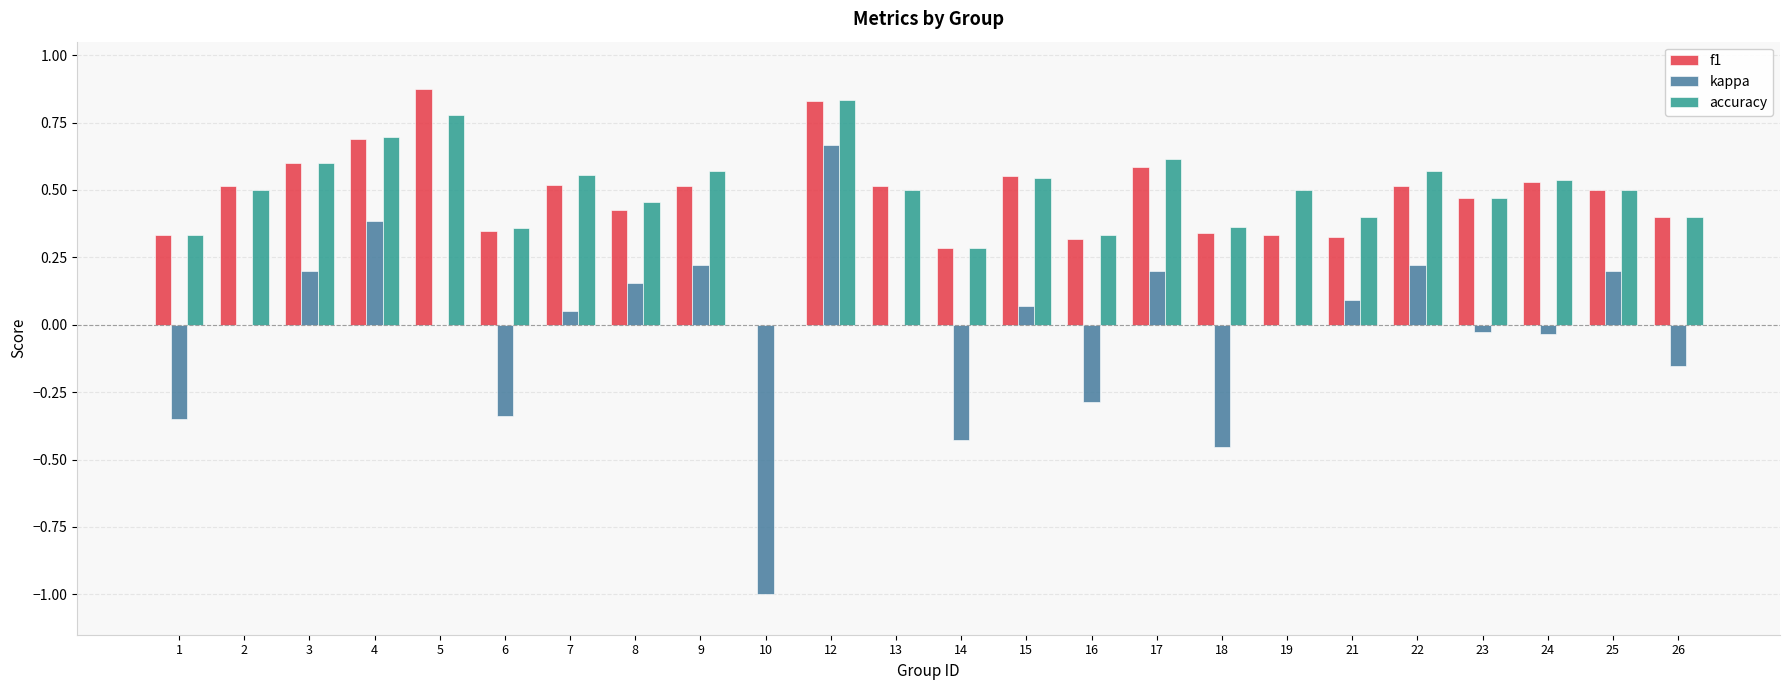

The value of f1 at 9 is 0.7. True or false?

False